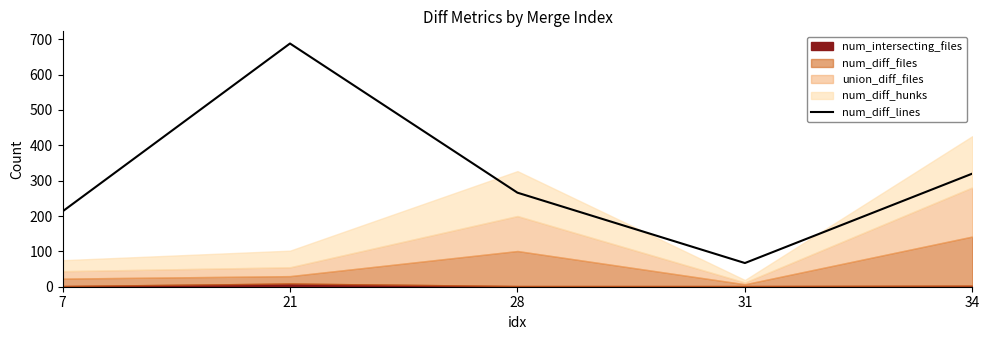

True or false: num_diff_lines has a value of 42 at 31.

False